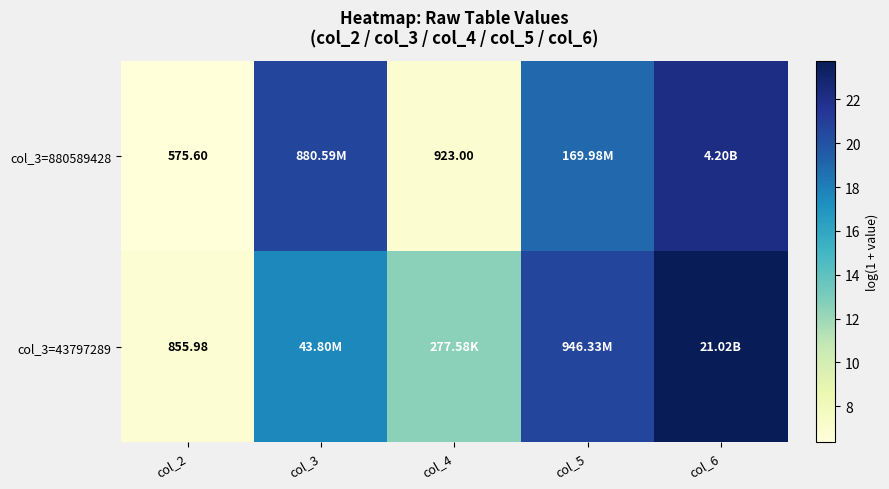

The value of col_3=880589428 at col_6 is 22.2. True or false?

True